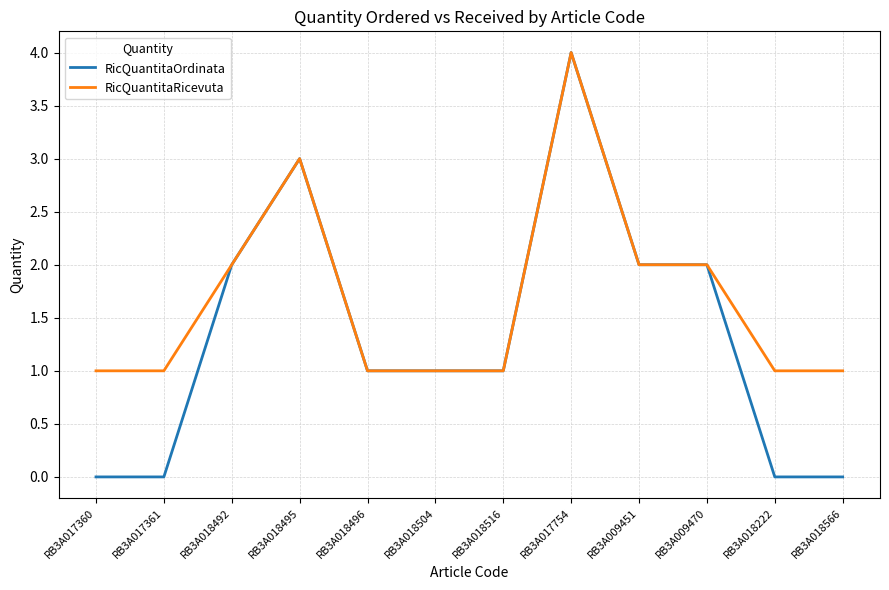

Which series has the largest range (max minus min)?

RicQuantitaOrdinata